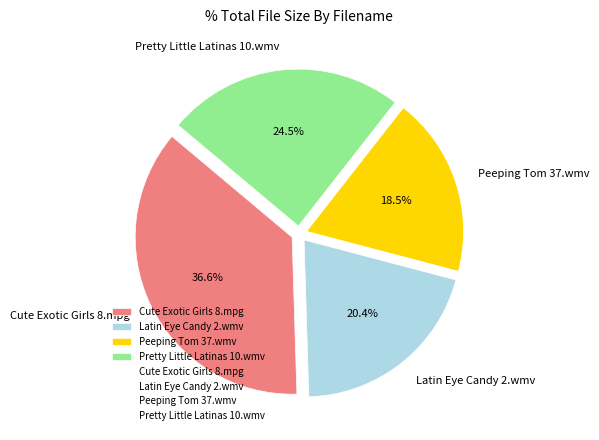

What is the ratio of the value at Pretty Little Latinas 10.wmv to the value at Peeping Tom 37.wmv?

1.3